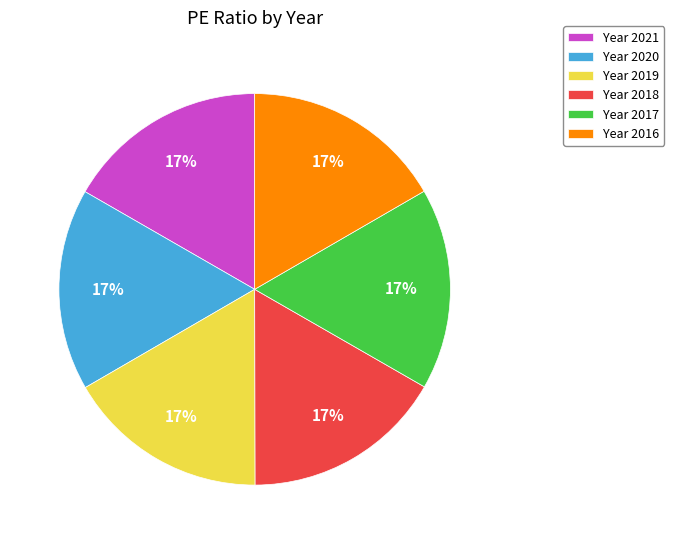

Is there any slice that represents more than half of the pie?

No